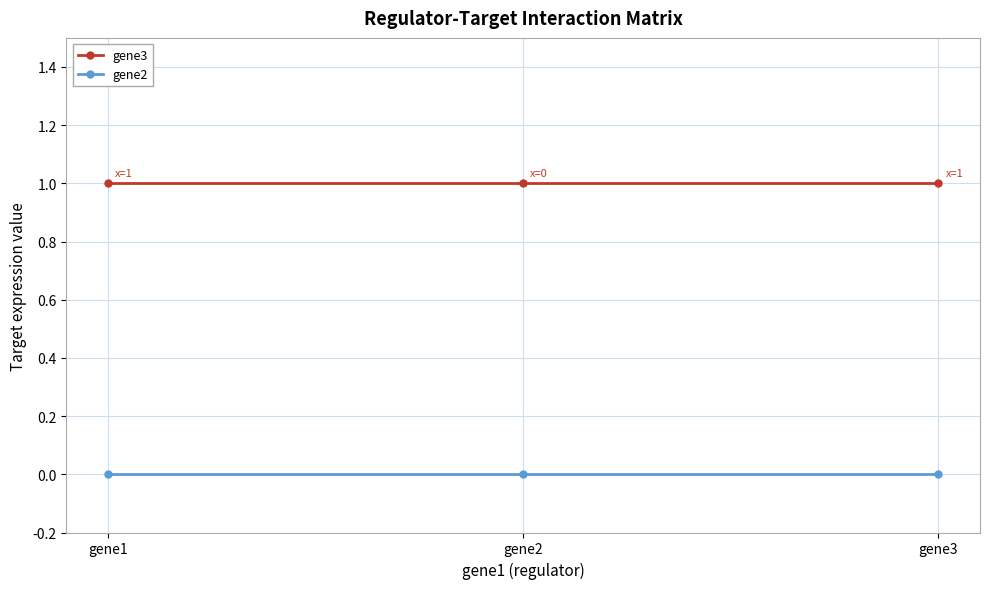

Which series has the largest total across all categories?

gene3